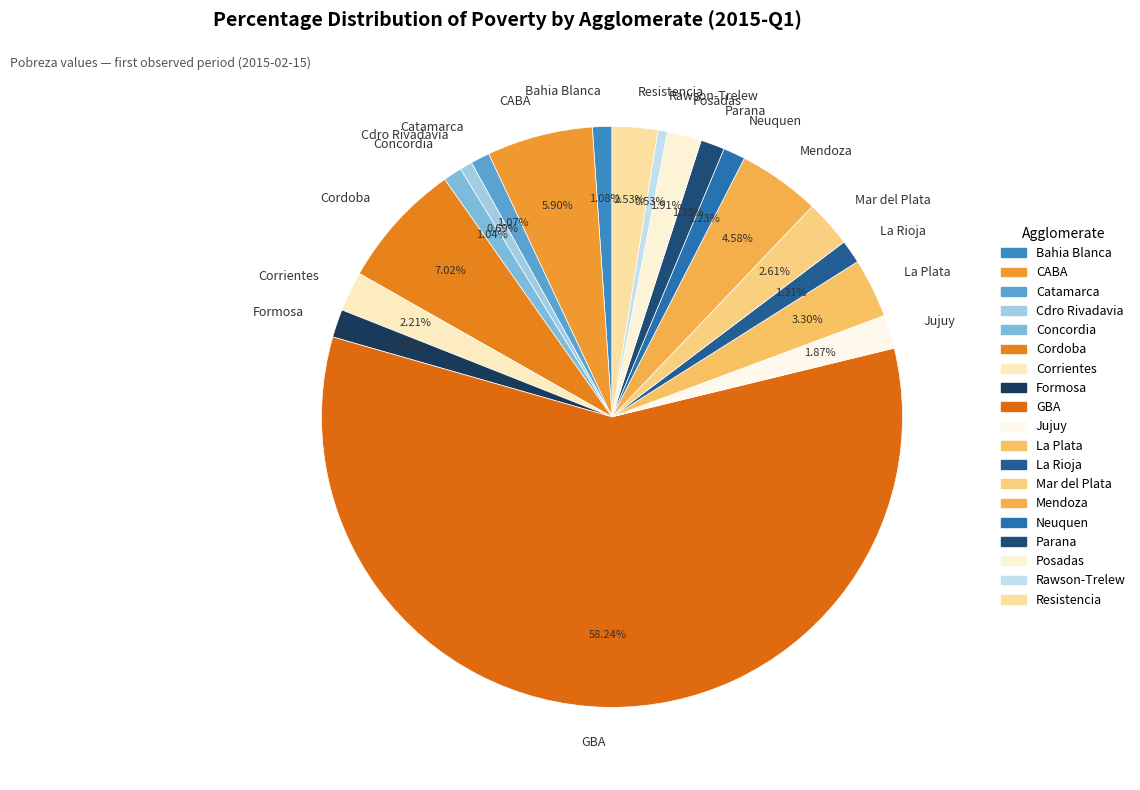

Which slice represents more than half of the pie?

GBA